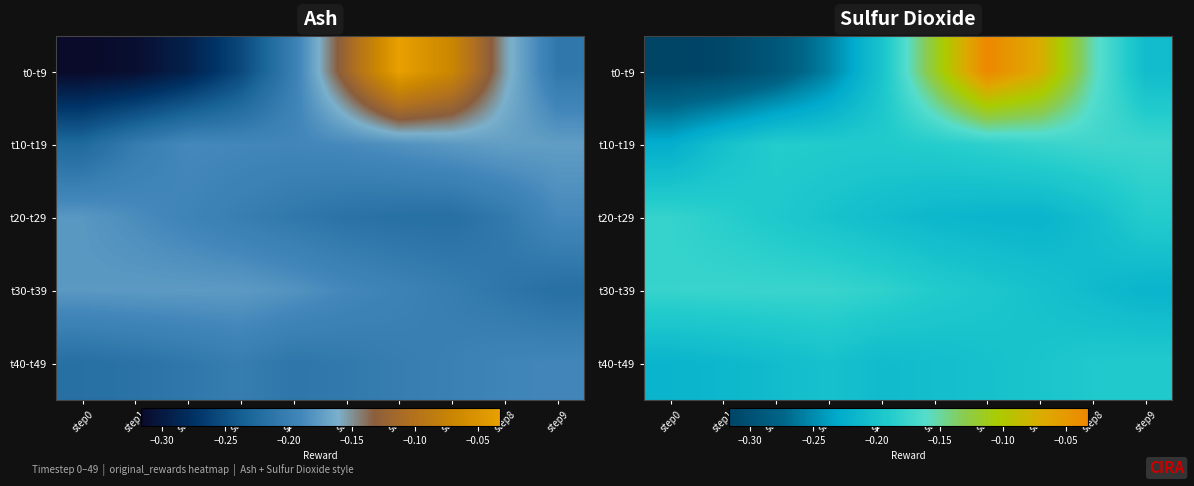

Is it true that t10-t19 equals -0.1 at step4?

False